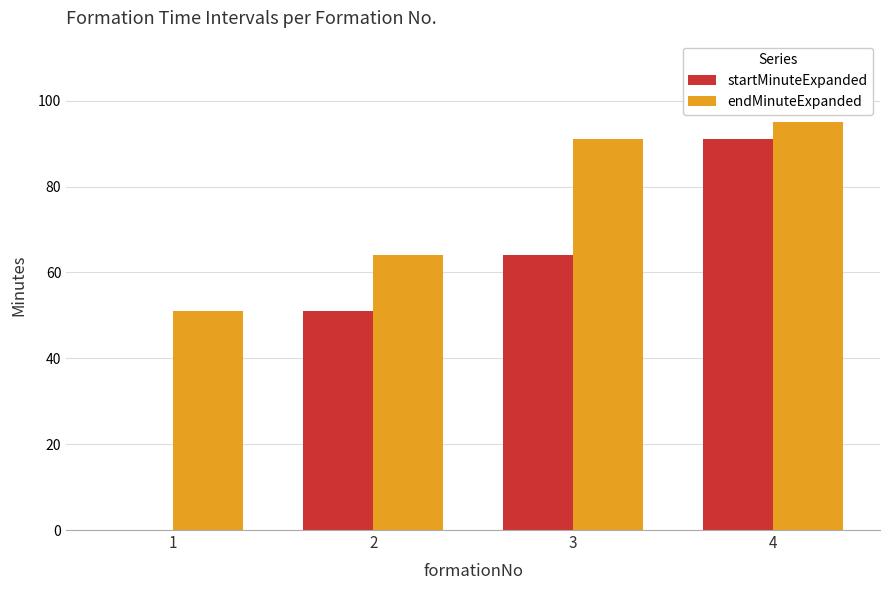

At which category is the sum across all series the highest?

4